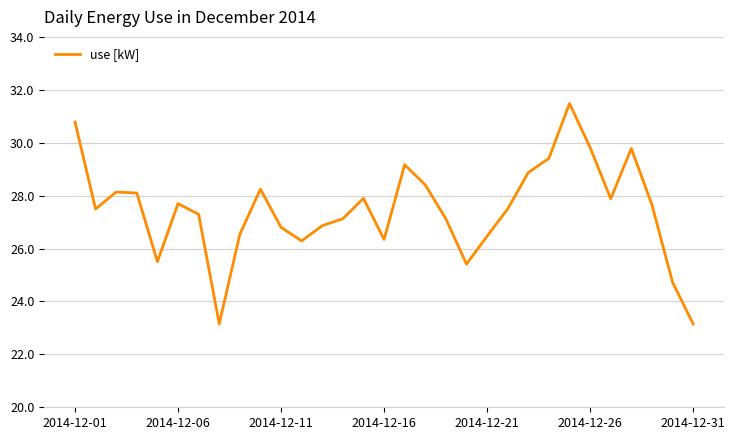

Count the number of values greater than 27.

20